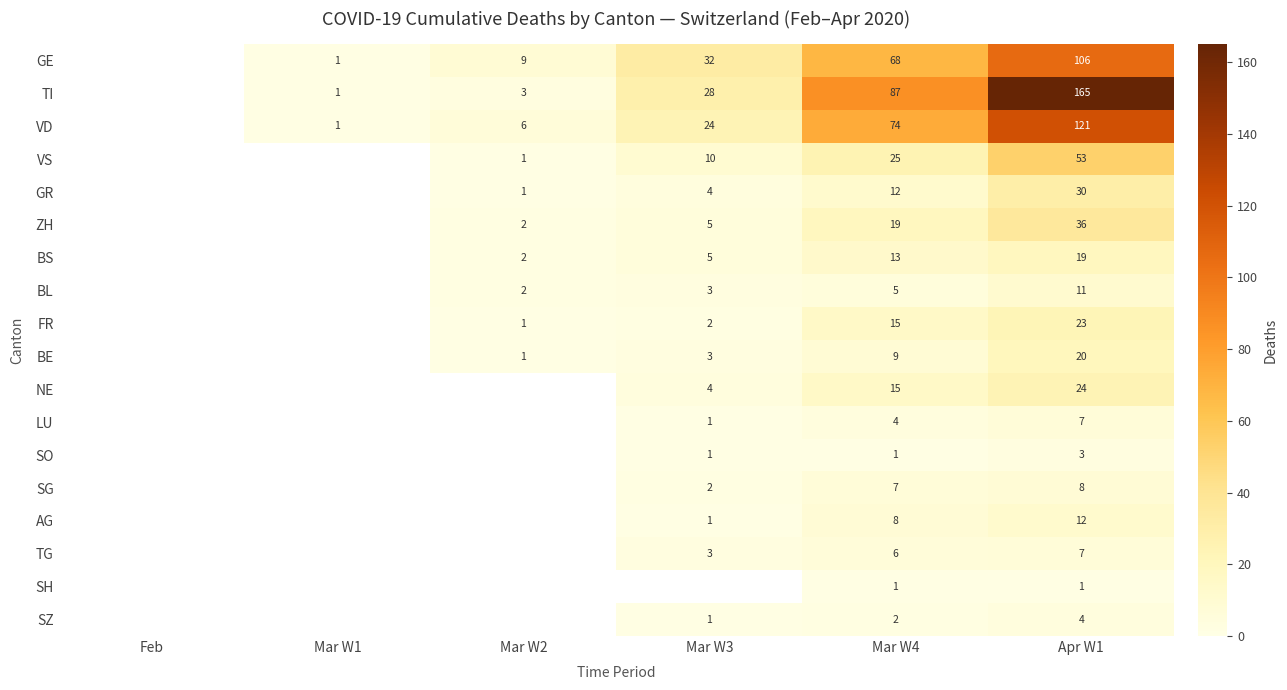

What is the sum of the GR values at Mar W2 and Mar W3?

5